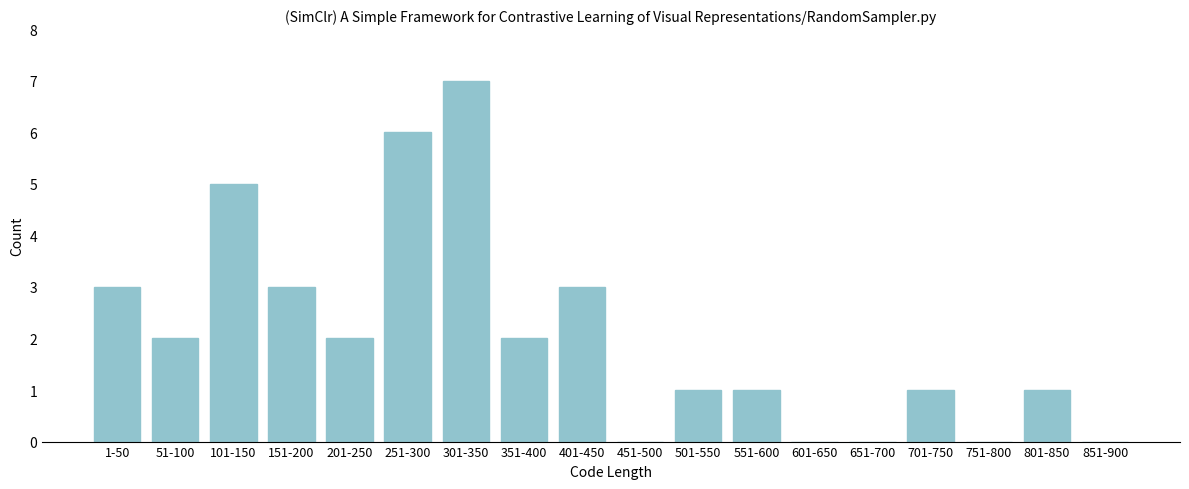

Reading right to left, what are all the values shown in this chart?

851-900=0	801-850=1	751-800=0	701-750=1	651-700=0	601-650=0	551-600=1	501-550=1	451-500=0	401-450=3	351-400=2	301-350=7	251-300=6	201-250=2	151-200=3	101-150=5	51-100=2	1-50=3